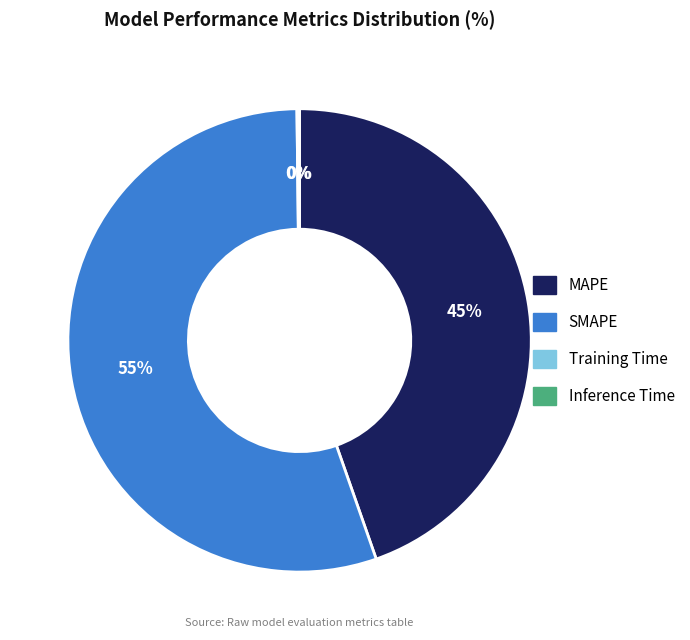

Which slice represents more than half of the pie?

SMAPE